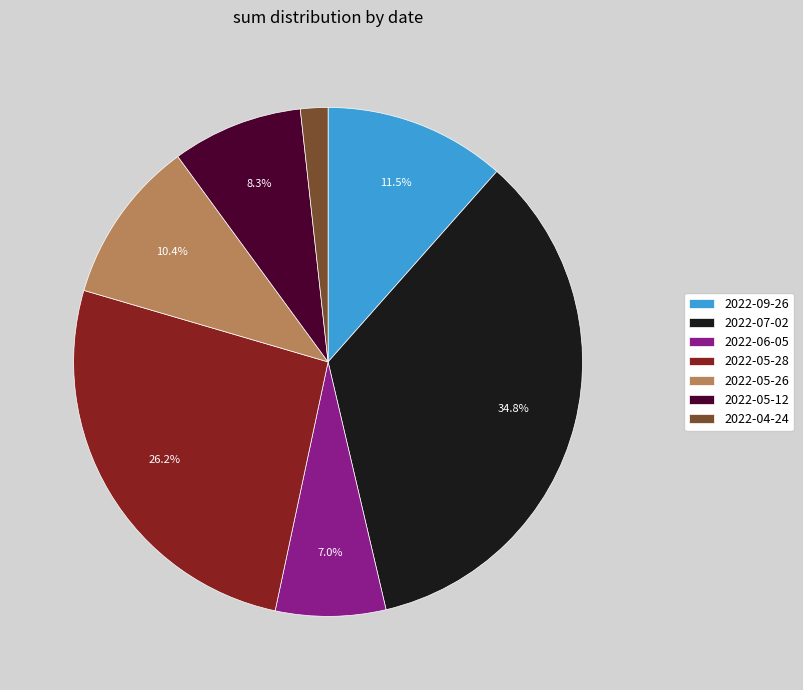

Which category has the biggest portion of the pie?

2022-07-02